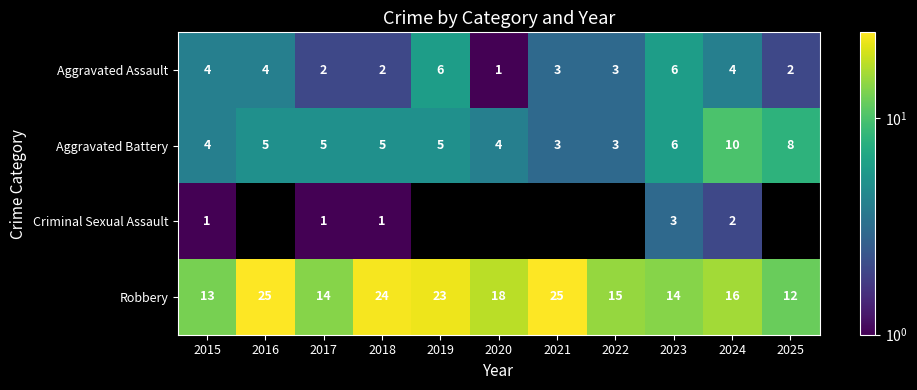

What is the difference between the highest and lowest values at 2023?

11